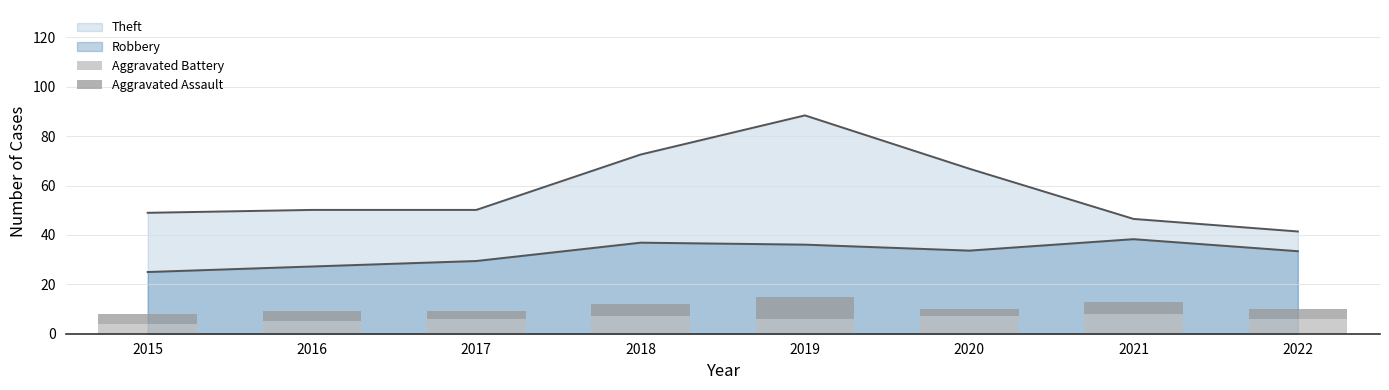

Reading left to right, extract all data points from this chart.

Aggravated Battery: 2015=4	2016=5	2017=6	2018=7	2019=6	2020=7	2021=8	2022=6
Aggravated Assault: 2015=4	2016=4	2017=3	2018=5	2019=9	2020=3	2021=5	2022=4